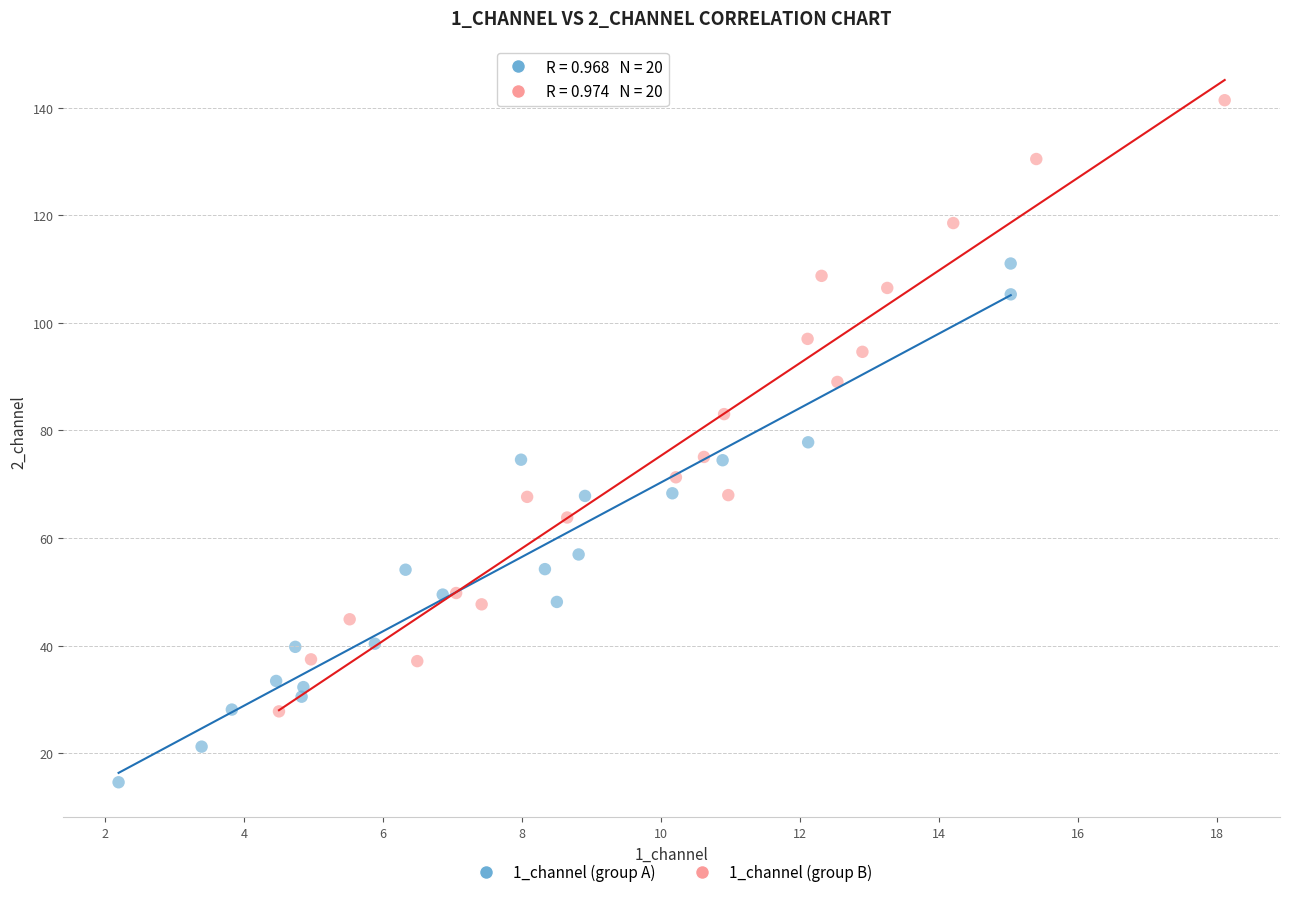

Which series reaches the maximum Y coordinate?

1_channel (group B)